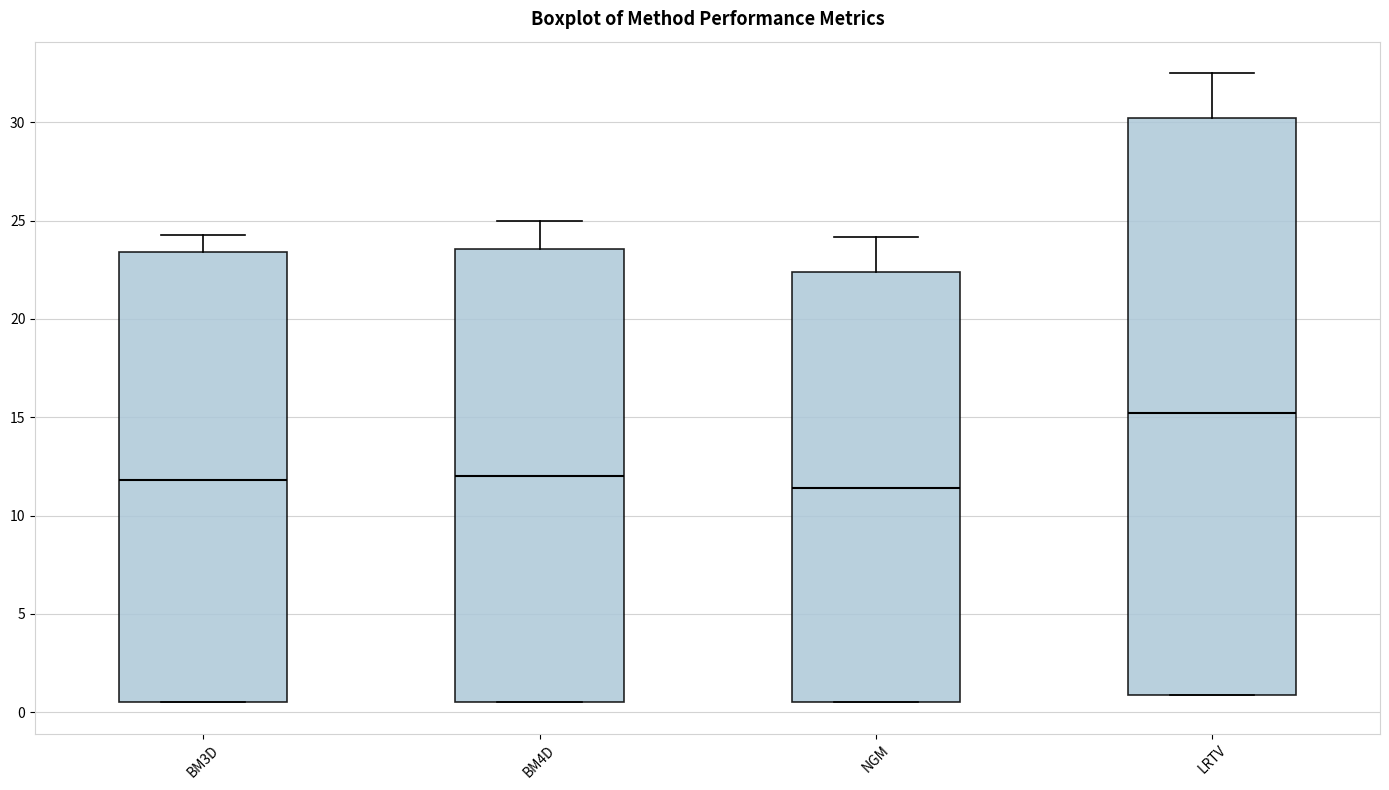

Where does the median line of the box for LRTV sit on the y-axis? The values are not printed on the chart, so give them approximately, as read against the axis.

15.0